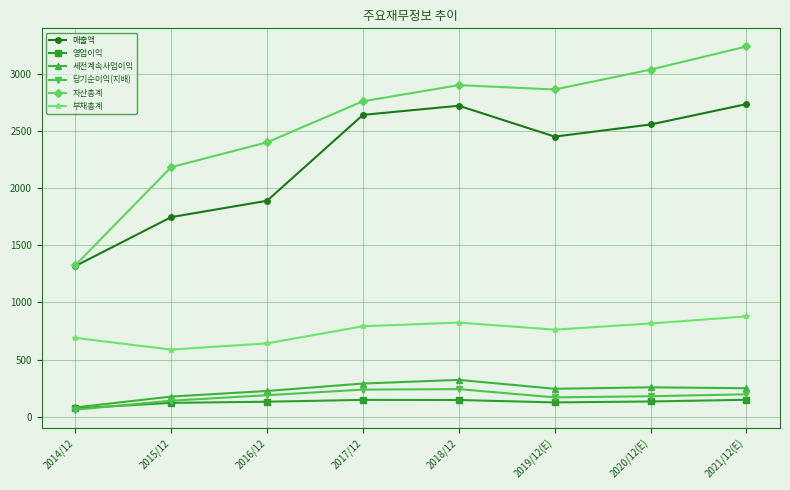

The value of 부채총계 at 2014/12 is 690. True or false?

True